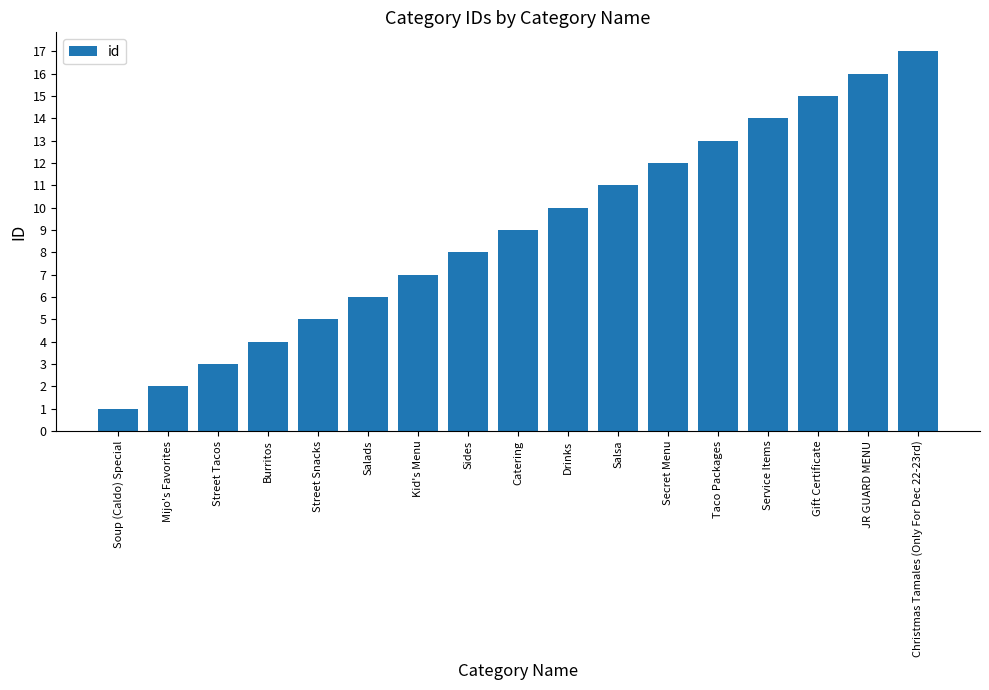

Which label corresponds to the largest value in the chart?

Christmas Tamales (Only For Dec 22-23rd)